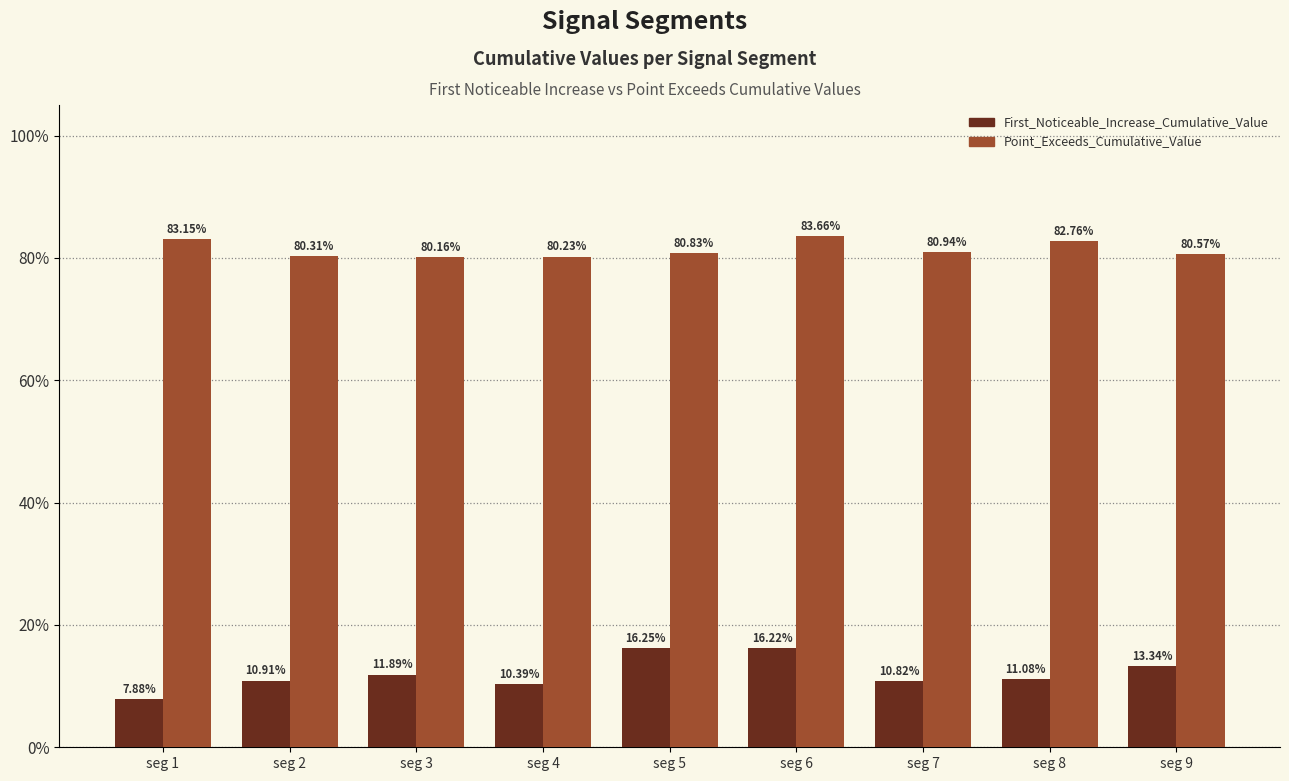

What are all the series names shown in the legend?

First_Noticeable_Increase_Cumulative_Value, Point_Exceeds_Cumulative_Value